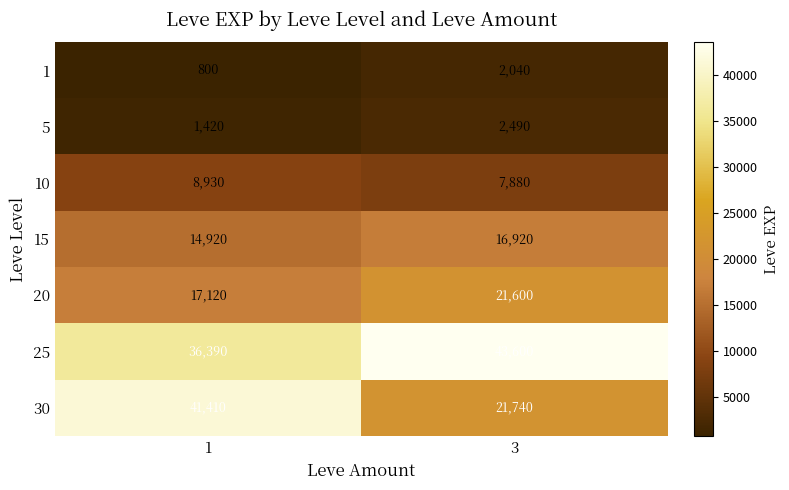

Reading right to left, transcribe all the data shown in this chart.

1: 3=2040	1=800
5: 3=2490	1=1420
10: 3=7880	1=8930
15: 3=16920	1=14920
20: 3=21600	1=17120
25: 3=43600	1=36390
30: 3=21740	1=41410